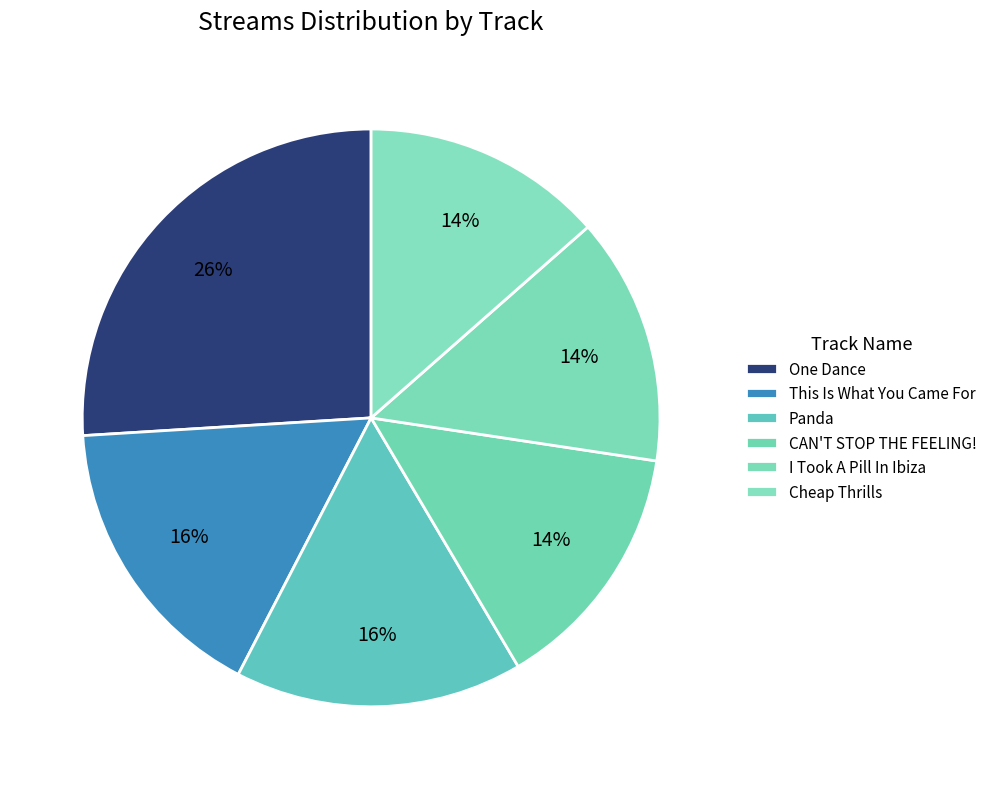

How many slices are in this pie chart?

6